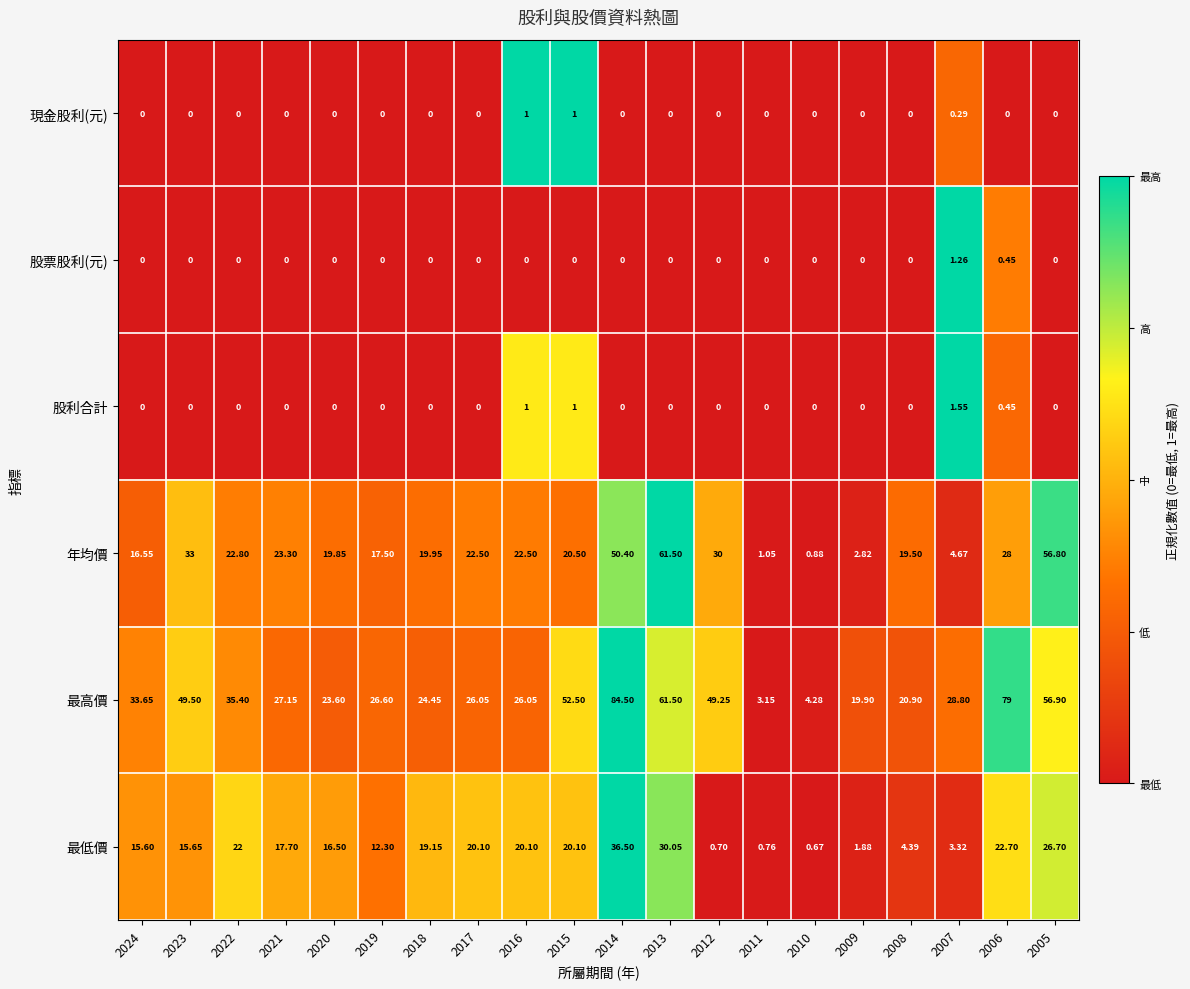

Which series has the widest spread of values?

最高價